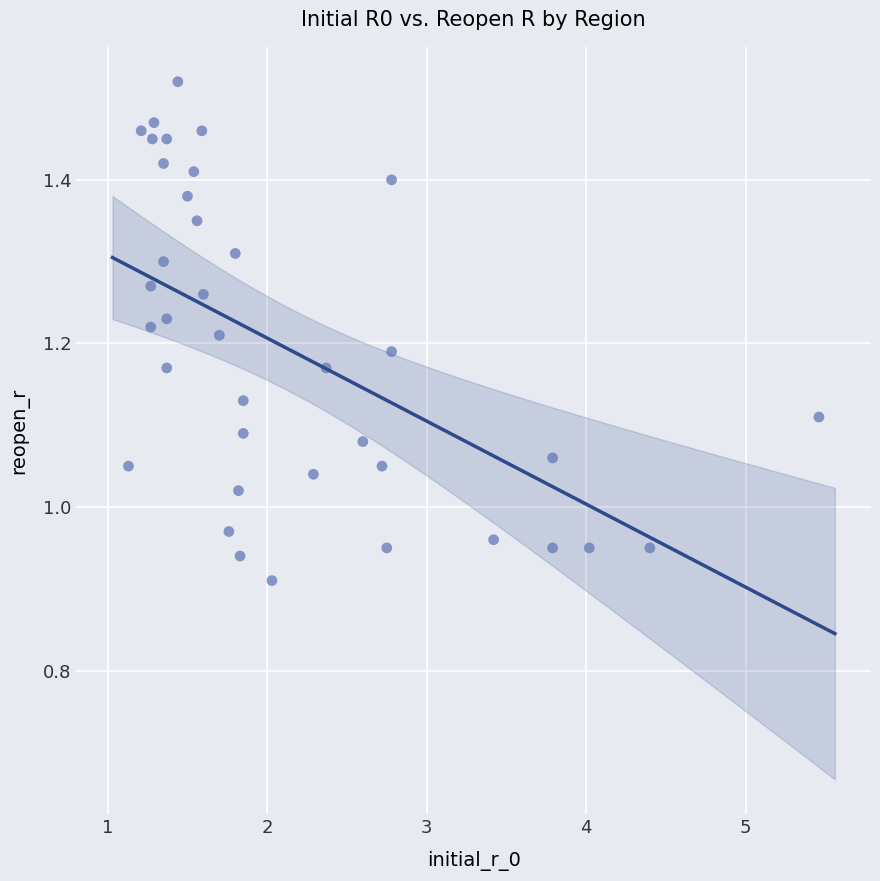

What is the range of X values (max minus min)?

4.3